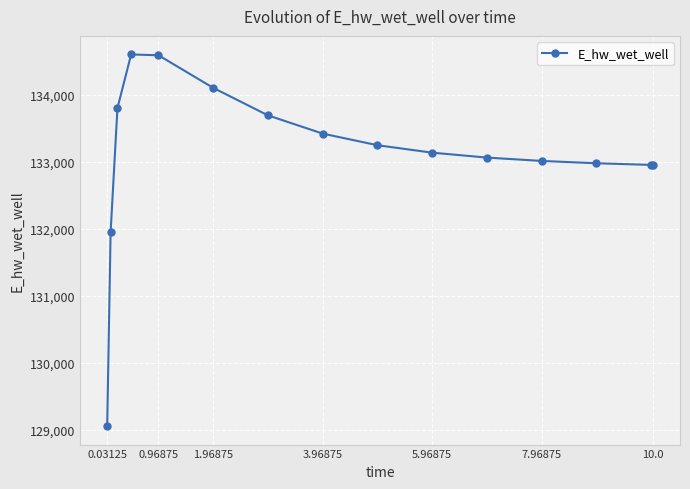

True or false: there are more than 0 points higher than both neighbors.

True